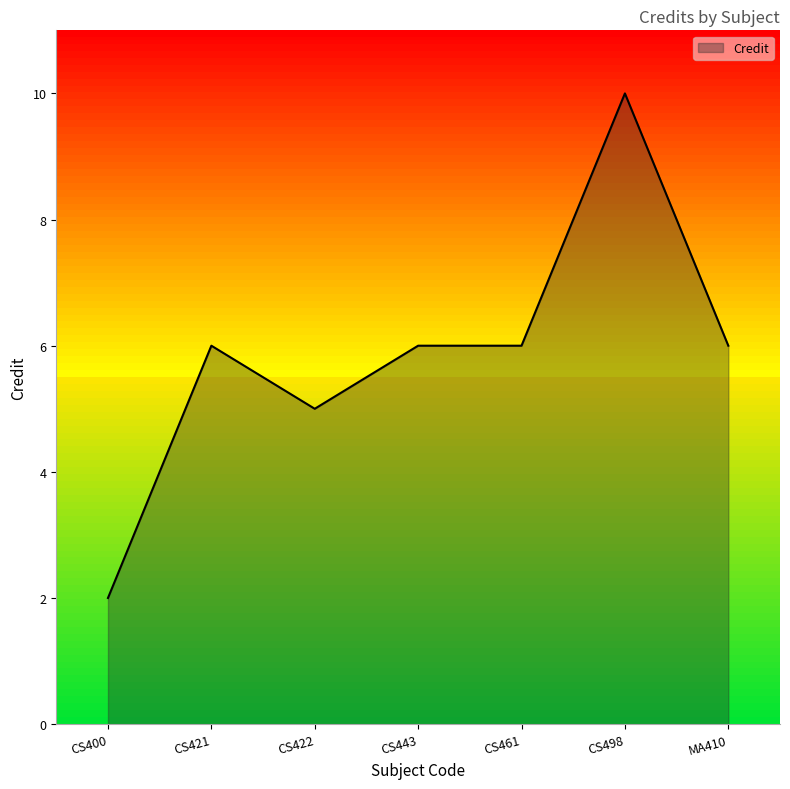

What is the difference between the maximum and second lowest values?

5